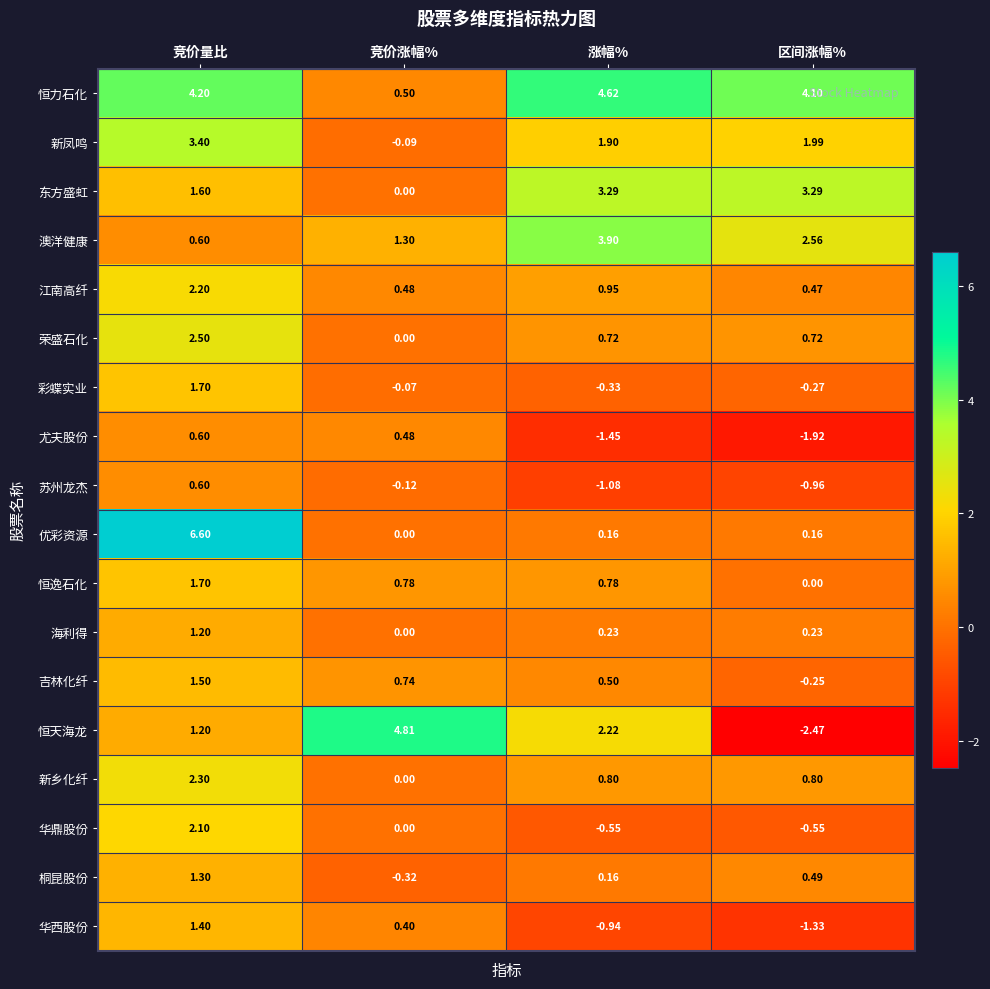

How many series are shown in this chart?

18